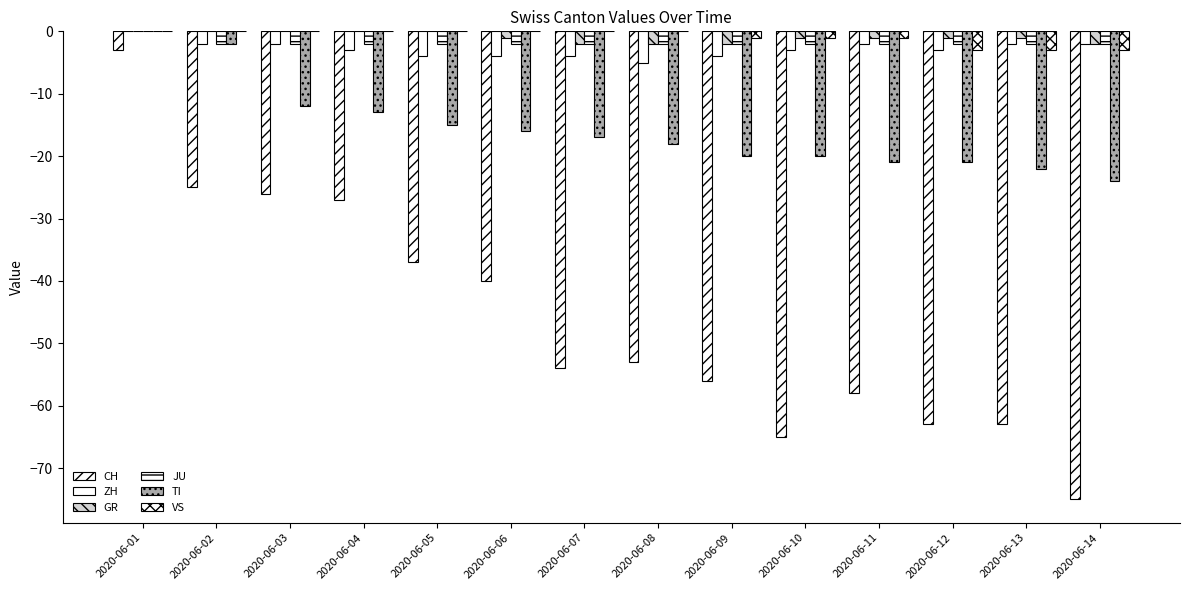

Are the bars grouped side by side (vs. stacked)?

Yes